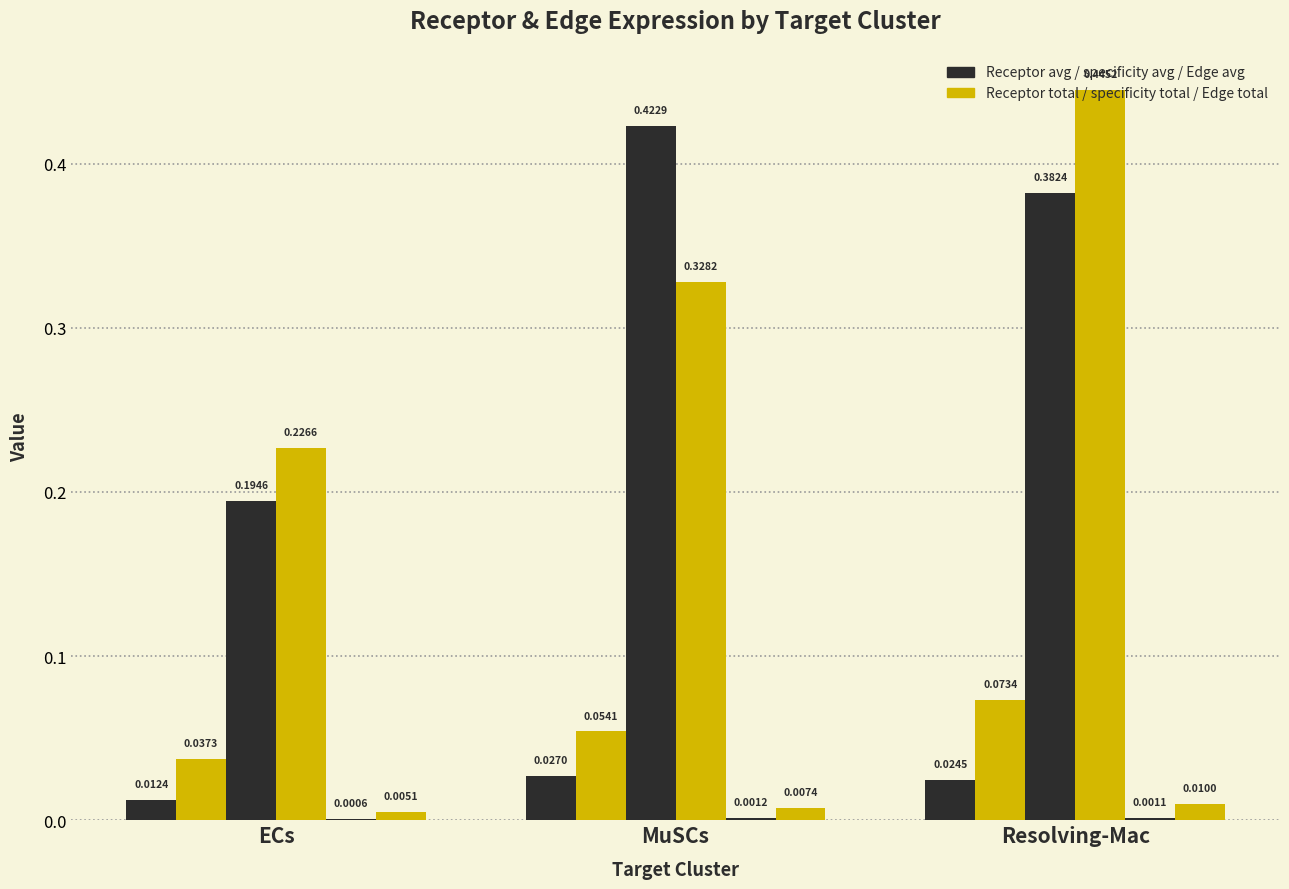

Are the bars grouped side by side (vs. stacked)?

Yes